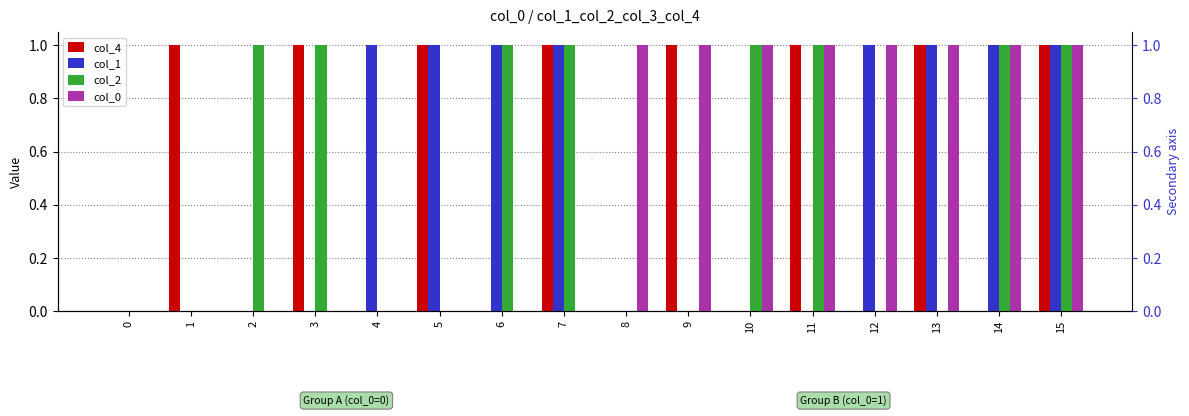

Rank the series by their maximum value, from lowest to highest.

col_4, col_1, col_2, col_0